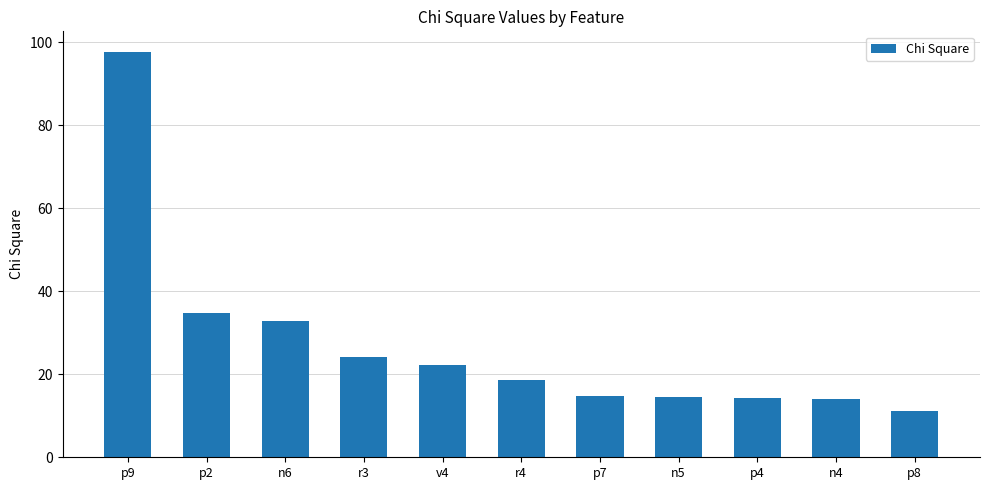

At which category does the chart reach its peak across all series?

p9